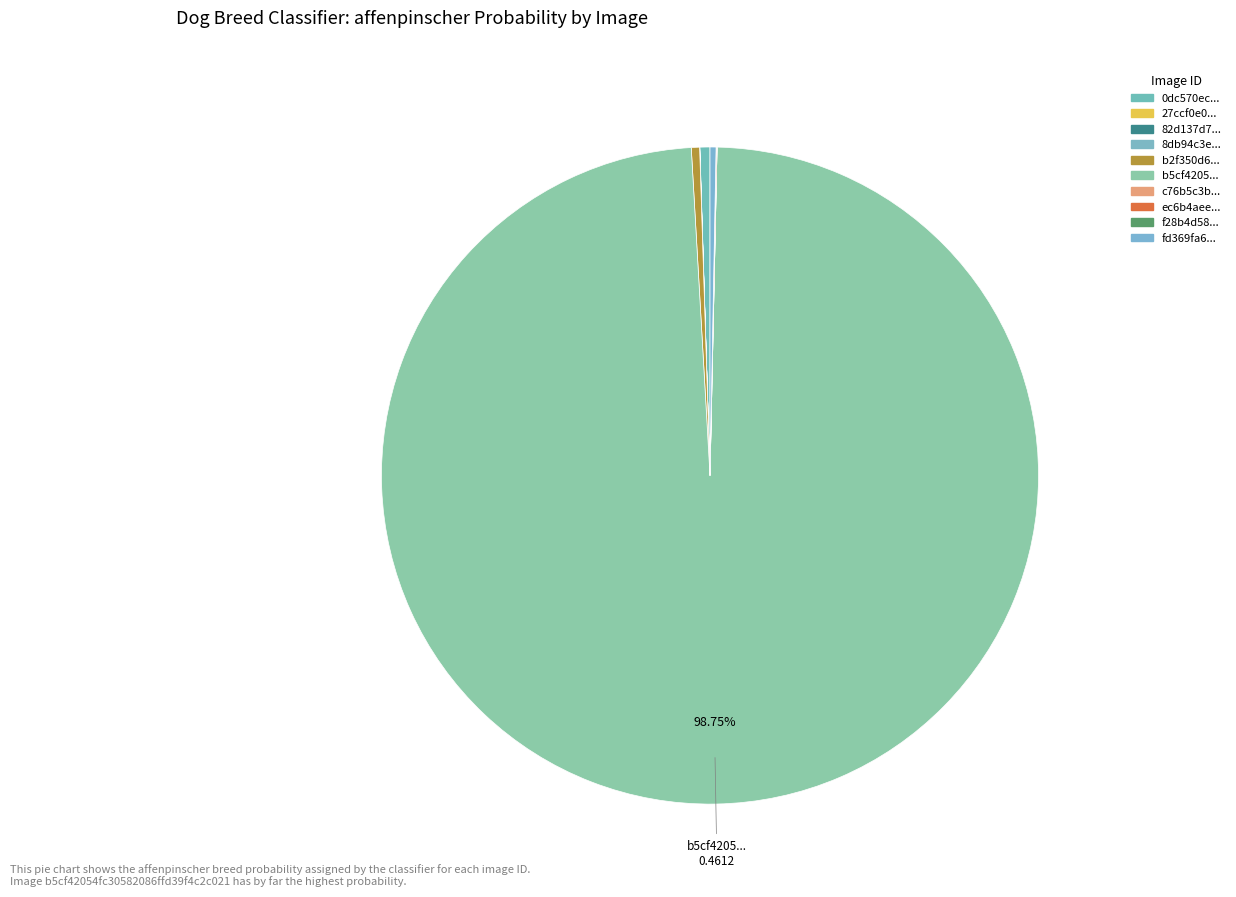

What is the largest slice in the pie chart?

b5cf42054fc30582086ffd39f4c2c021